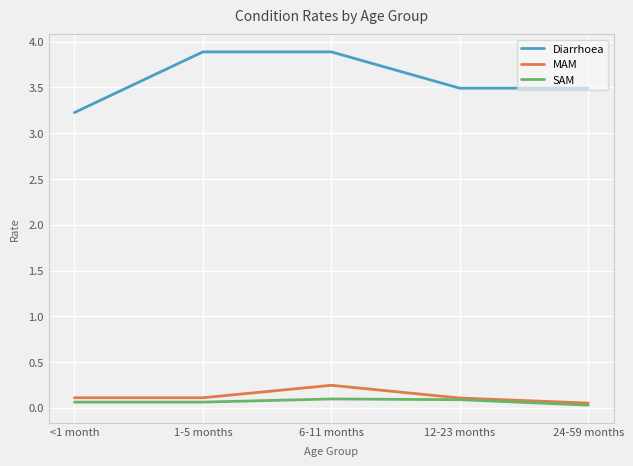

Between 1-5 months and 24-59 months, which series saw the biggest shift?

Diarrhoea